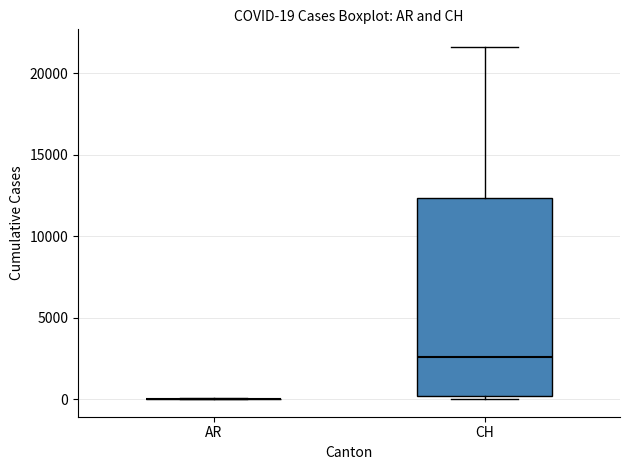

Comparing the boxes themselves (not the whiskers), which one is the tallest?

CH